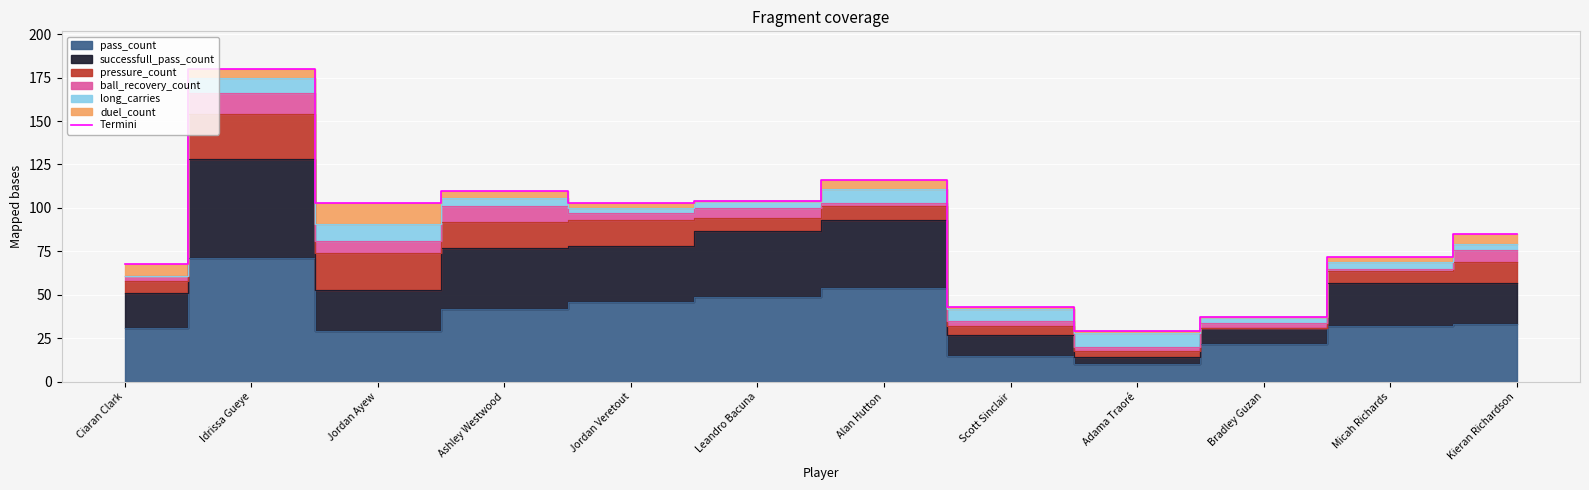

How many lines are shown in the chart?

1